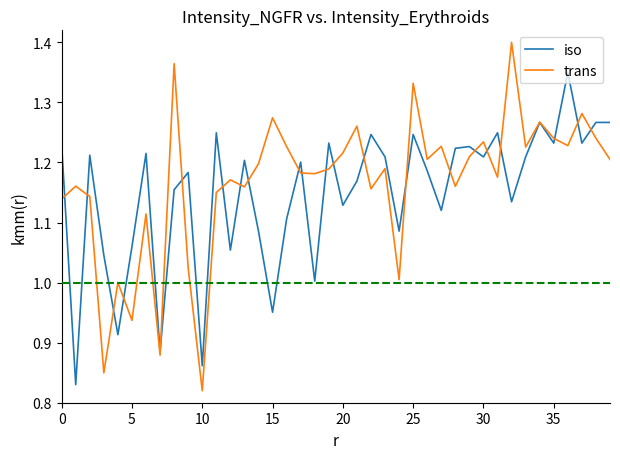

What is the sum of all iso values?

45.9